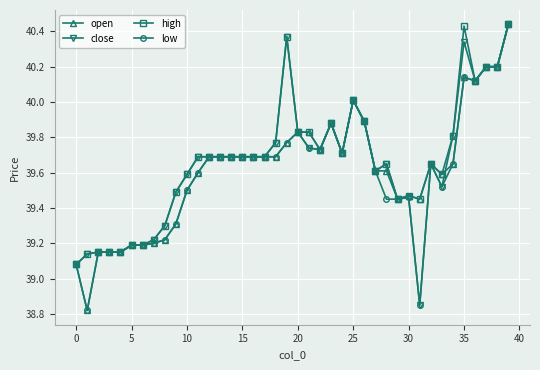

At how many categories does at least one series exceed 39?

40